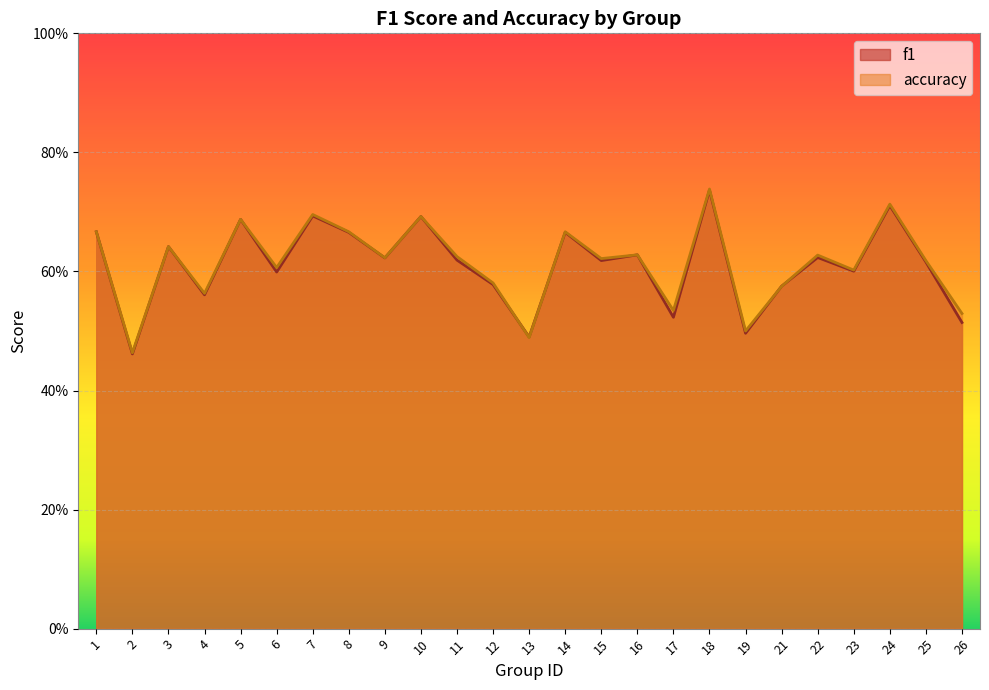

True or false: accuracy and f1 intersect in this chart.

True